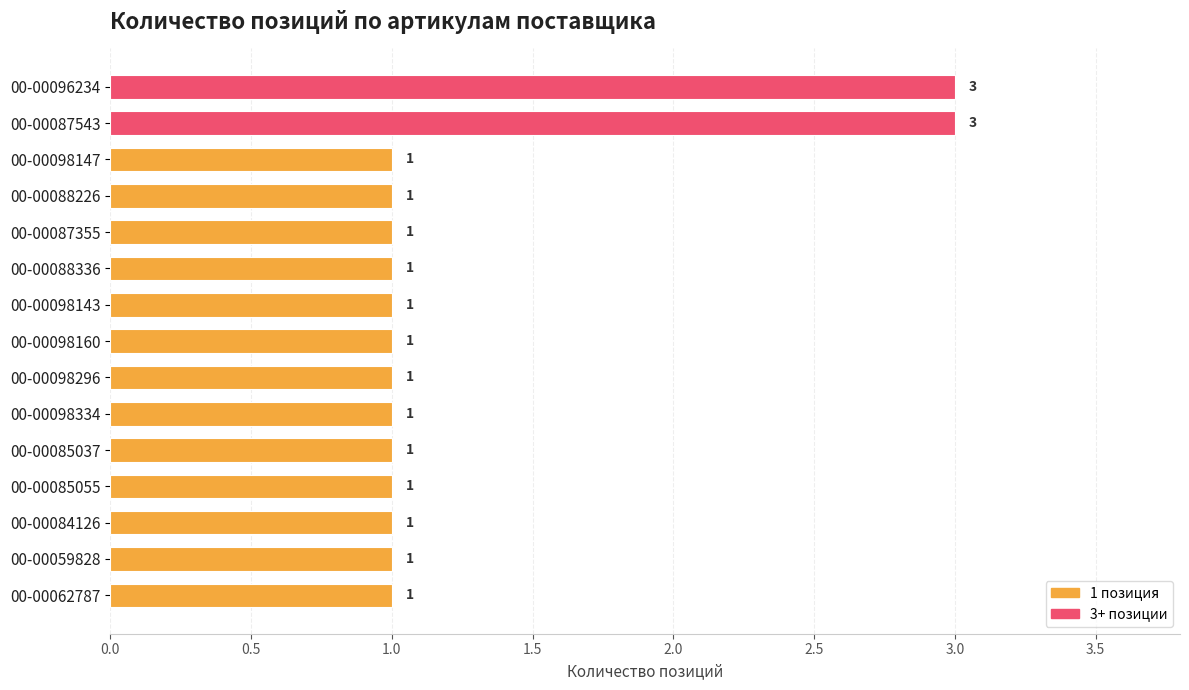

What is the label of the 5th bar from the top?

00-00087355